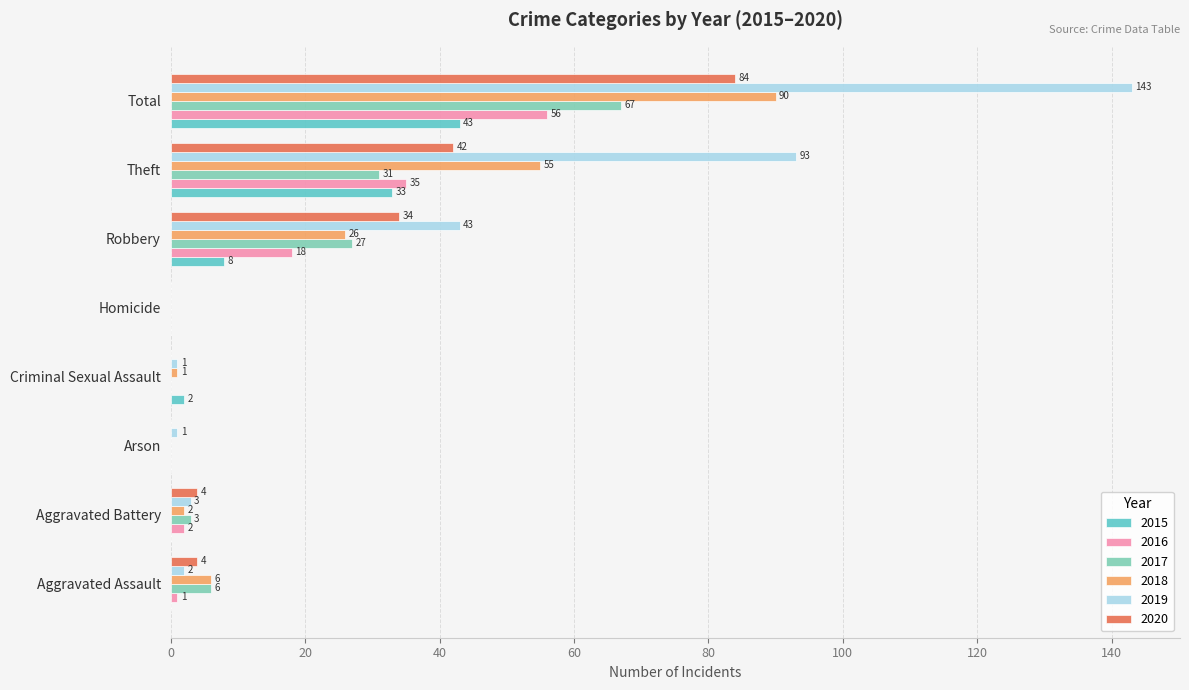

Where is 2015 nearest to the value 21?

Theft